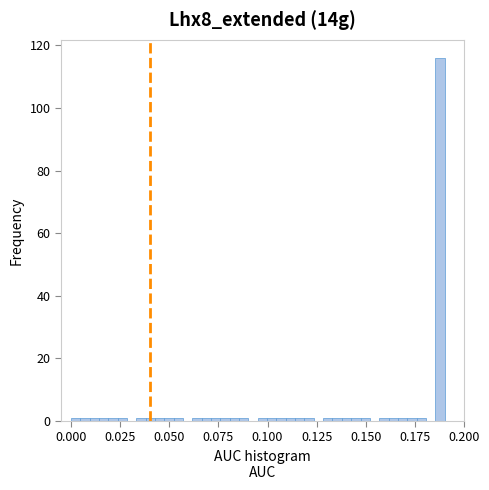

Read against the x-axis, roughly where is the centre of the tallest bar?

0.190